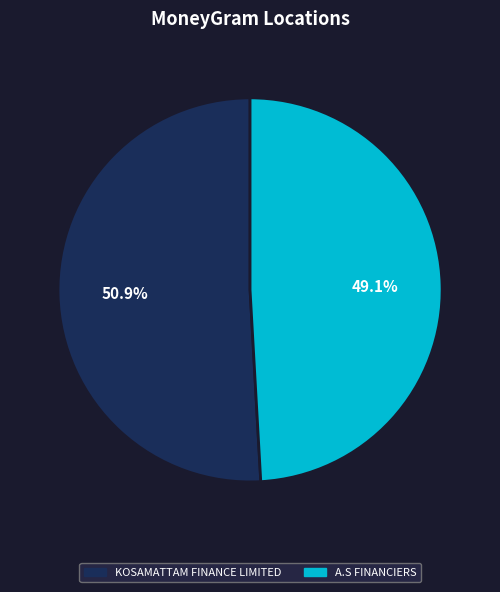

Count the number of slices in the pie.

2